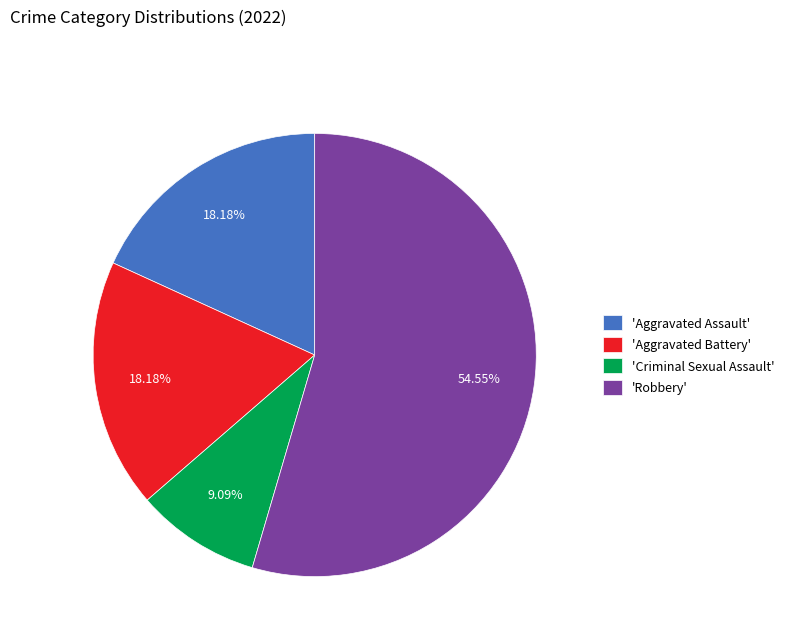

Count the number of slices in the pie.

4